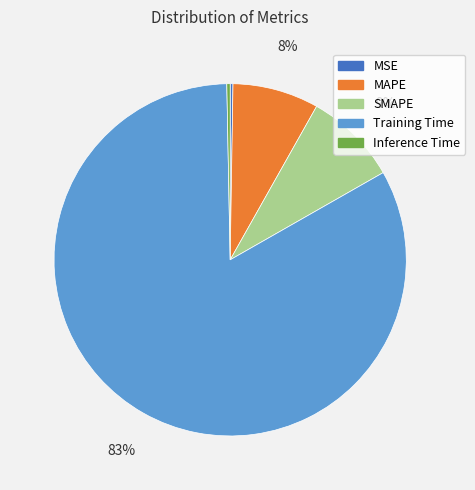

Between Inference Time and SMAPE, which is larger?

SMAPE